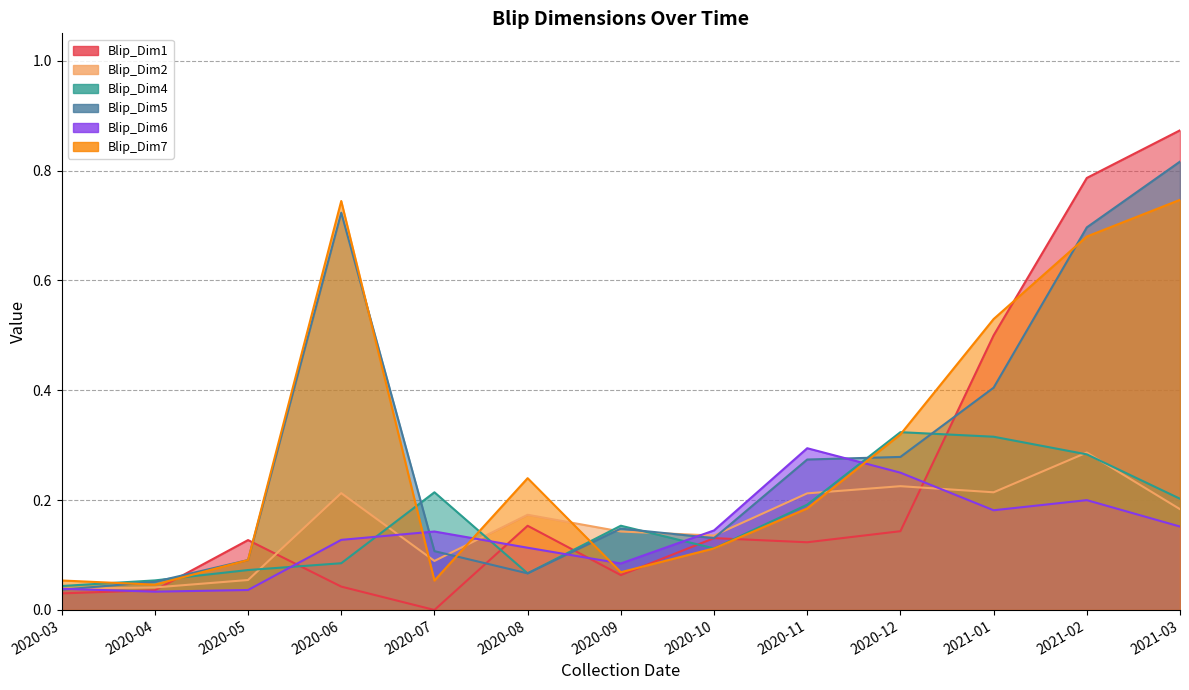

Where is the first local minimum for Blip_Dim4?

2020-08